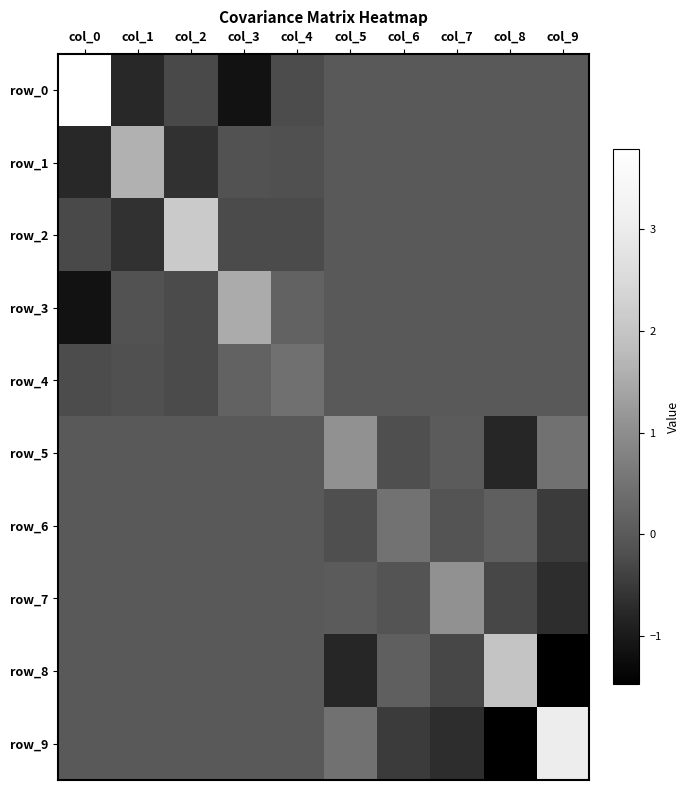

Is it true that row_9 equals 0.0 at col_4?

True